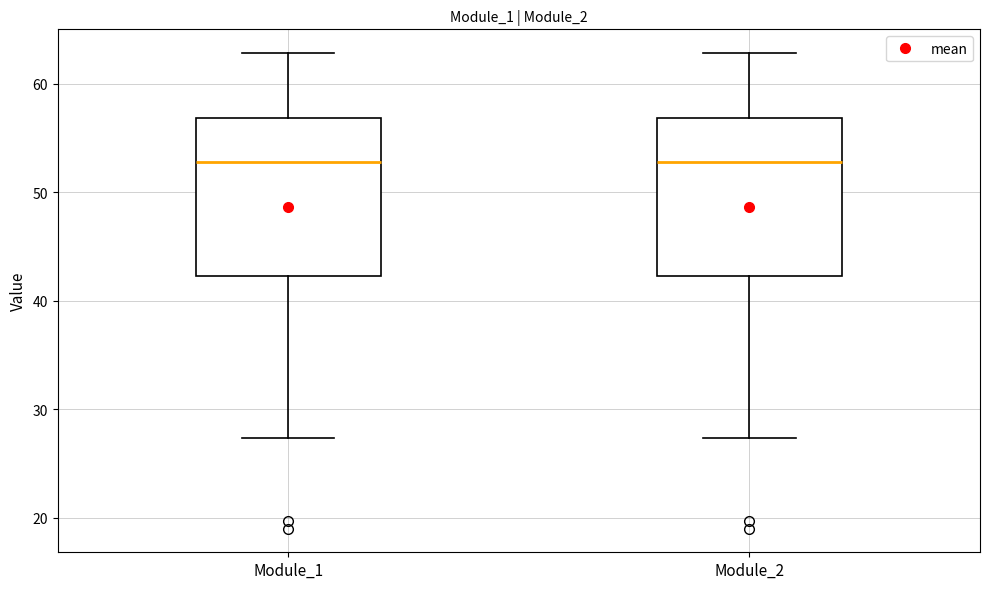

Reading left to right, transcribe this box plot: for each box, give where its median line is, the range the box spans, and where its two whiskers end, as read against the y-axis. The values are not printed on the chart, so give them approximately, as read against the axis.

Module_1: median 53, box 42 to 57, whiskers 27 to 63
Module_2: median 53, box 42 to 57, whiskers 27 to 63